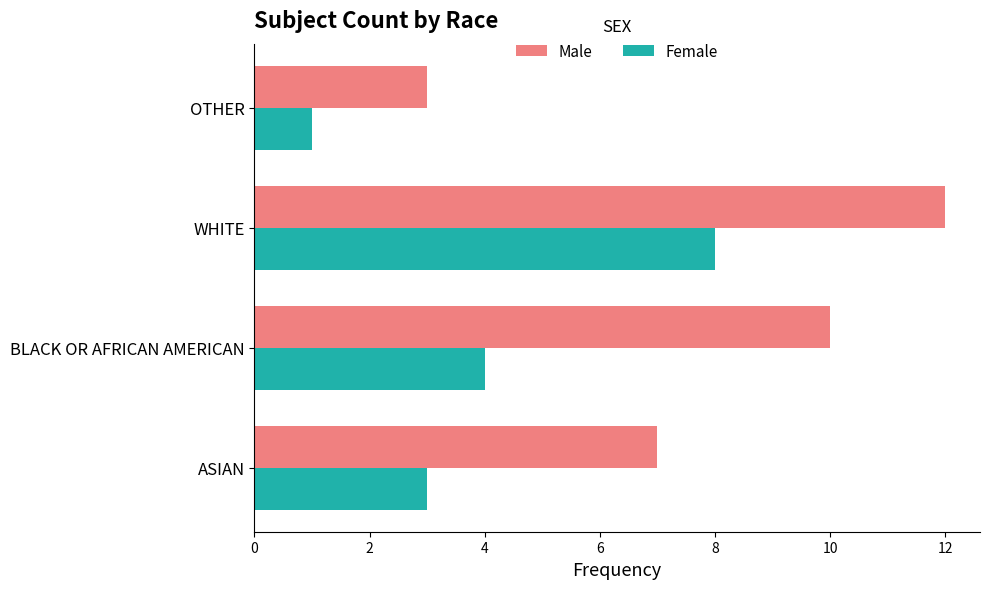

List the series in order of their peak value, highest first.

Male, Female